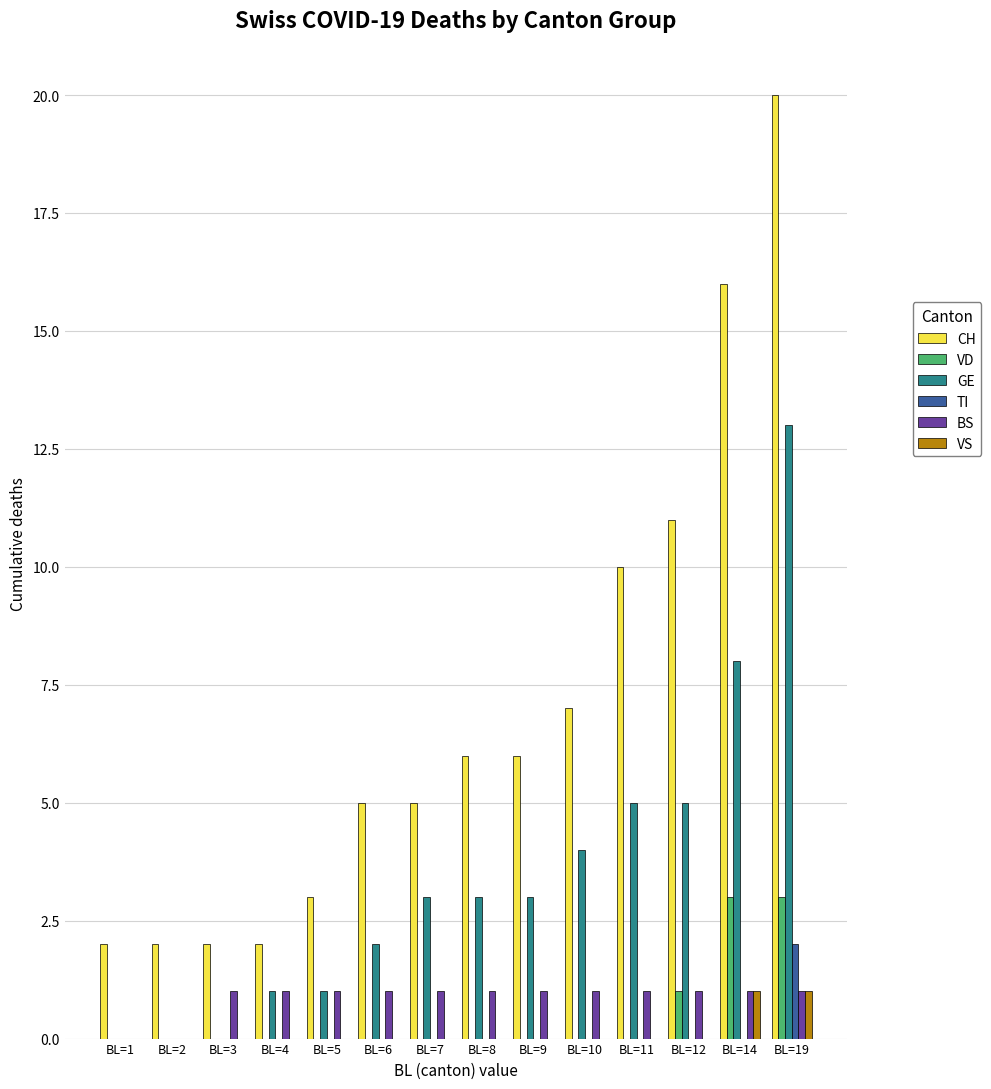

The value of GE at BL=3 is 4. True or false?

False